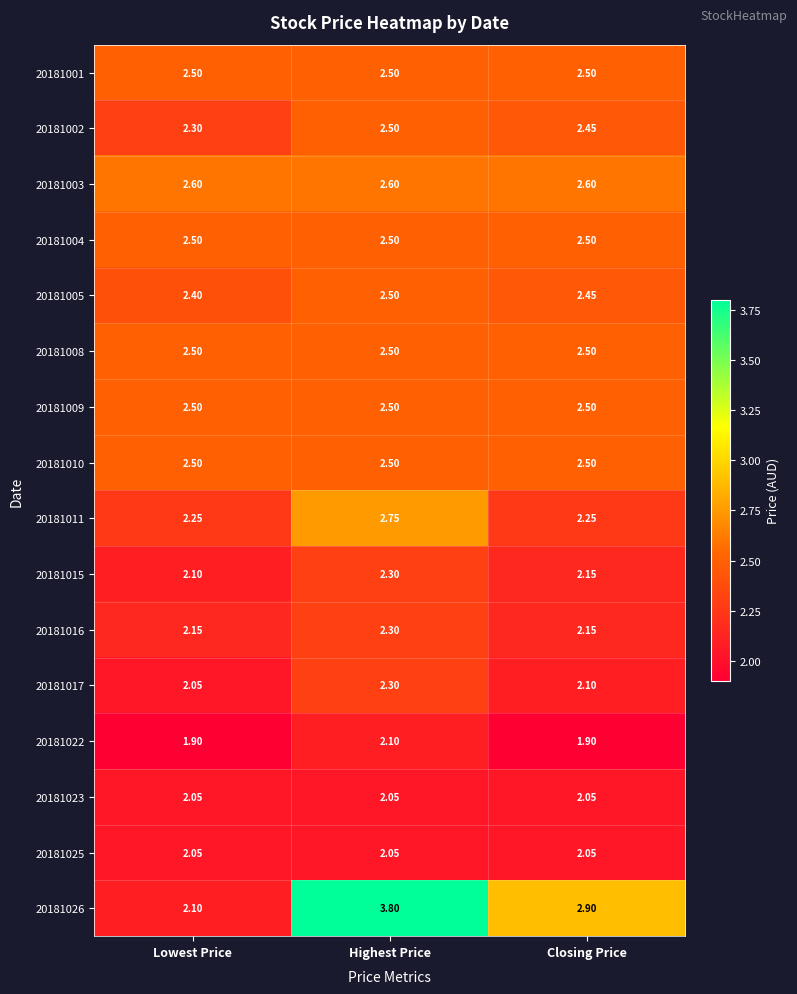

Rank the categories by 20181015 value from highest to lowest.

Highest Price, Closing Price, Lowest Price